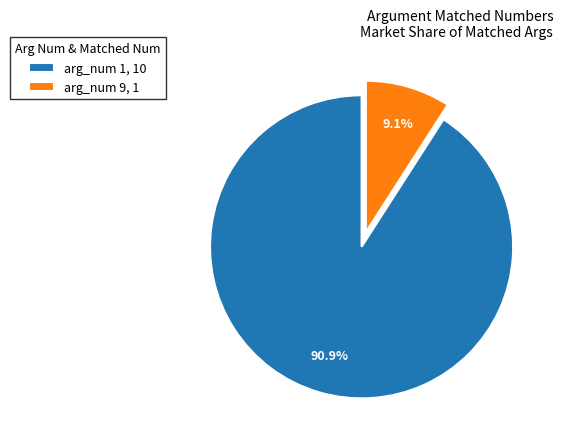

Between arg_num 9, 1 and arg_num 1, 10, which is larger?

arg_num 1, 10